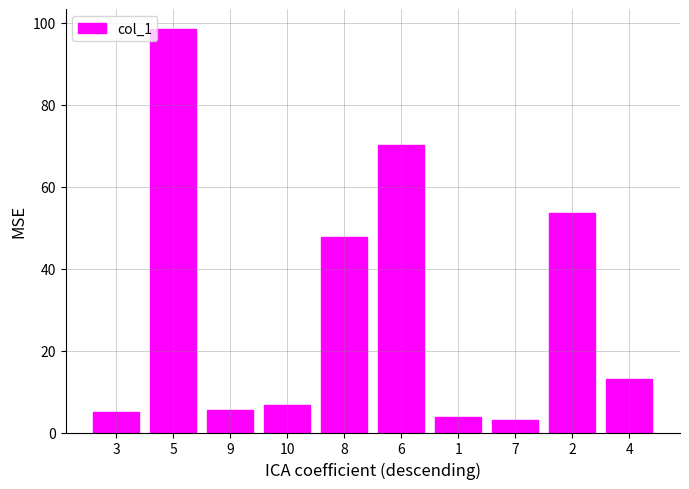

Reading left to right, what are all the values shown in this chart?

3=5.1	5=98.4	9=5.6	10=6.8	8=47.7	6=70.2	1=3.7	7=3.1	2=53.5	4=13.1